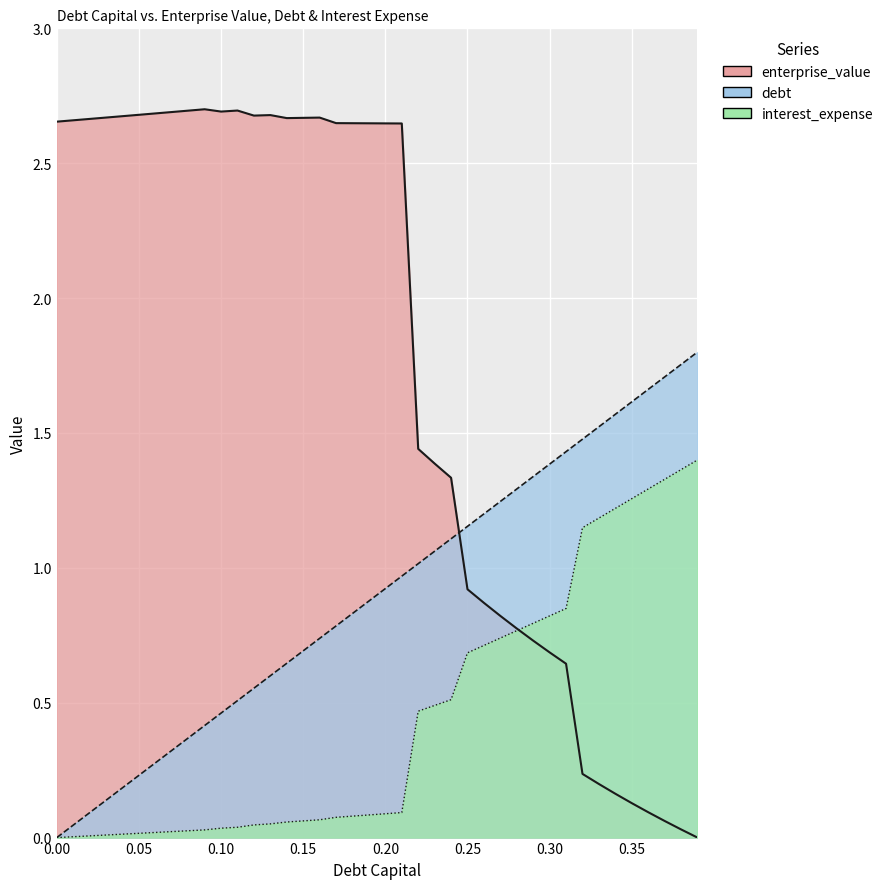

Which label corresponds to the largest value in the chart?

0.09